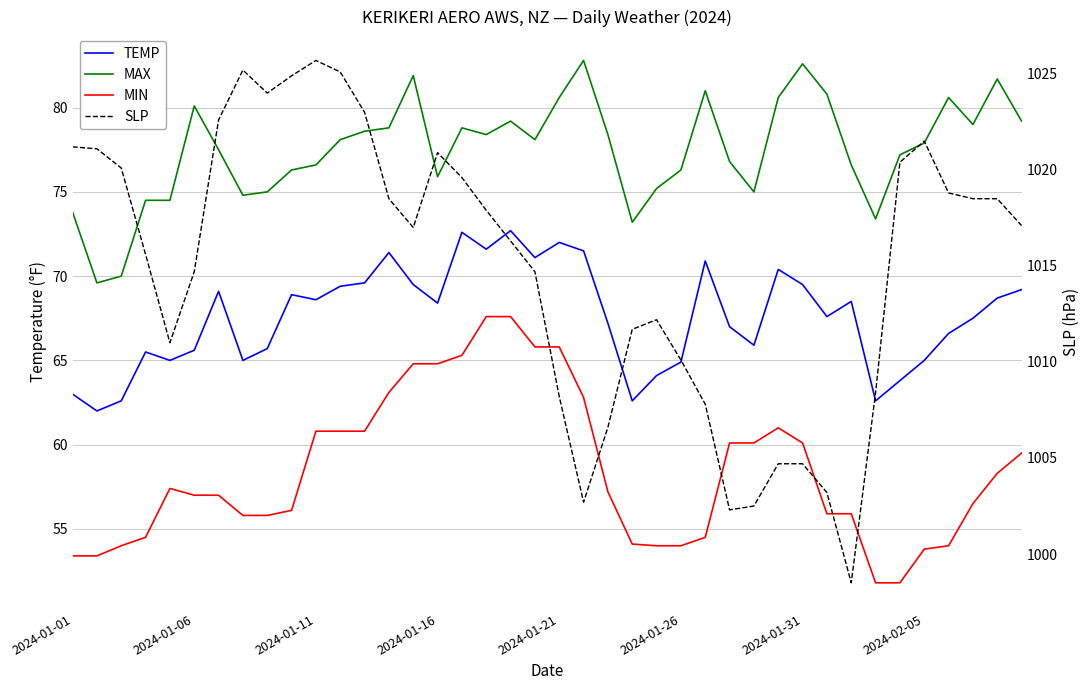

How many series are shown in this chart?

4